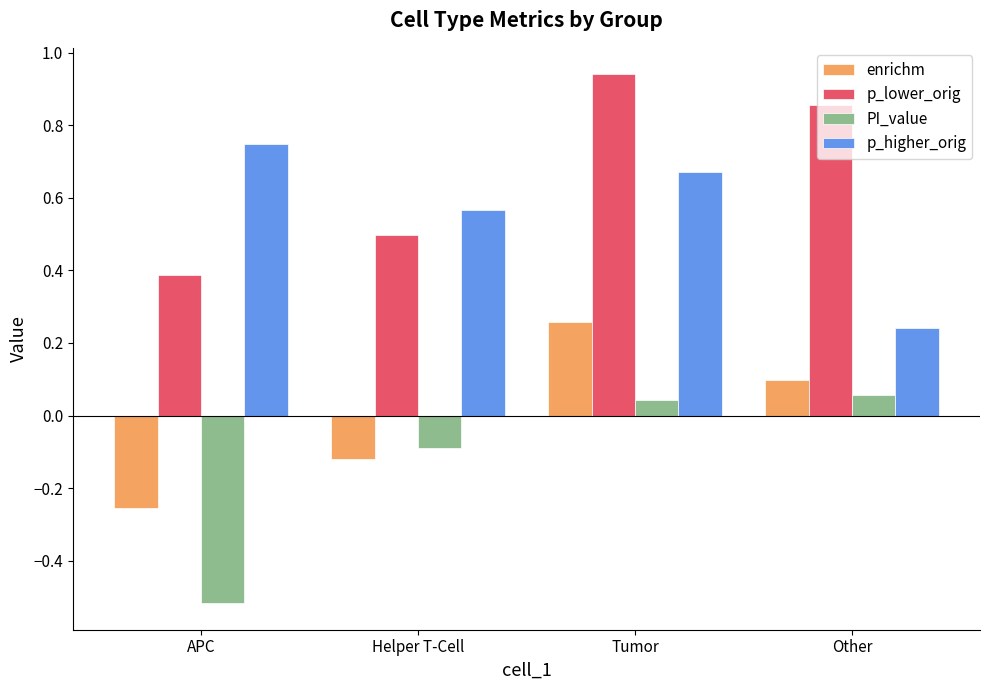

True or false: p_lower_orig has a value of 0.7 at APC.

False